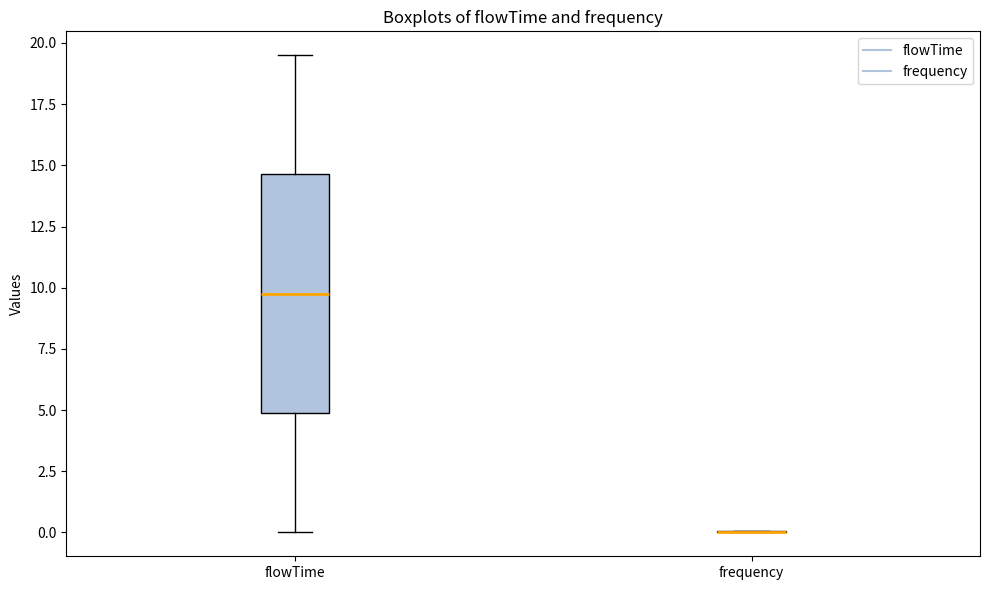

Reading left to right, read every box against the y-axis: the position of its median line, the range the box covers, and the ends of its whiskers. The values are not printed on the chart, so give them approximately, as read against the axis.

flowTime: median 10.0, box 5.0 to 14.5, whiskers 0.0 to 19.5
frequency: box collapsed to a line at 0.0, whiskers 0.0 to 0.0